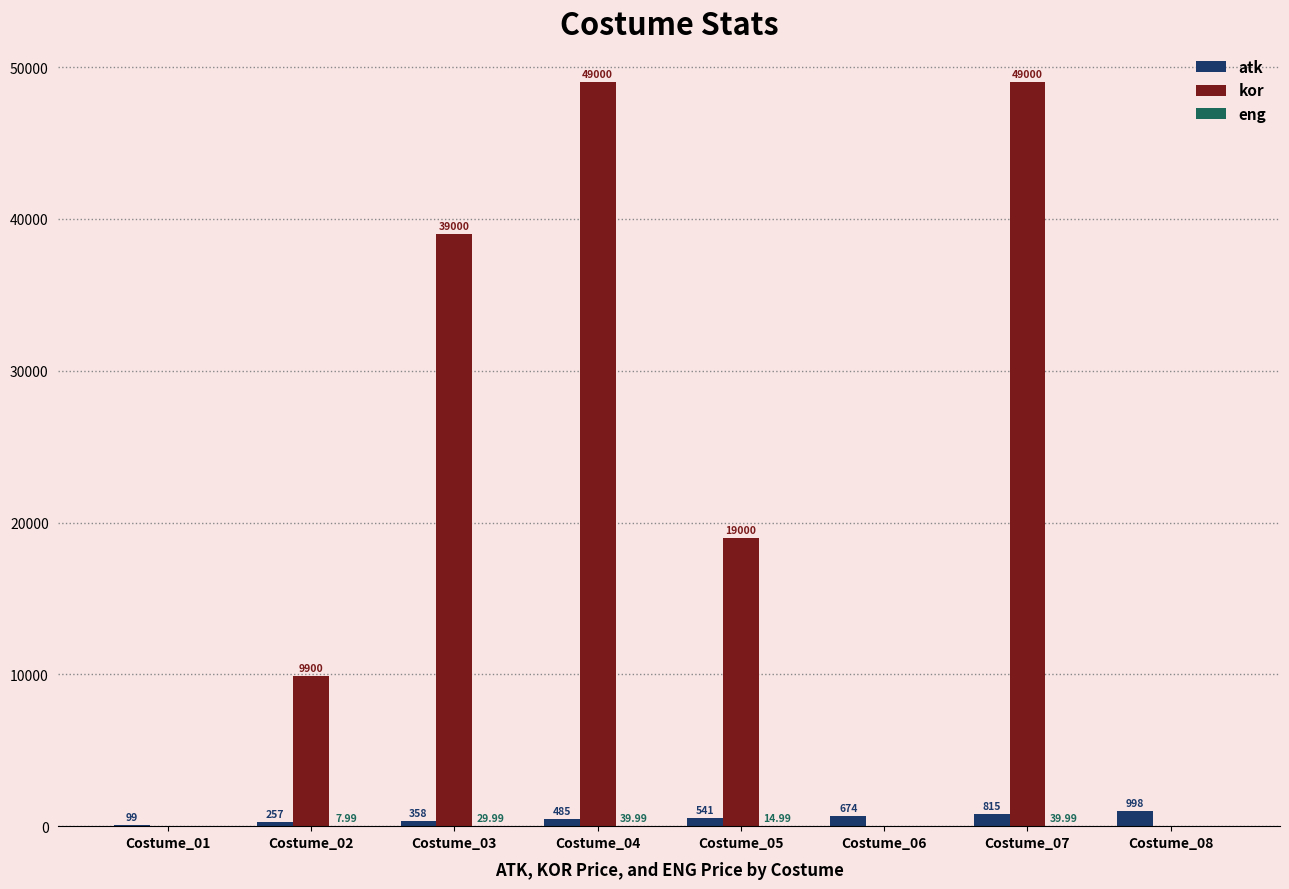

What is the total value across all series at Costume_07?

49855.0